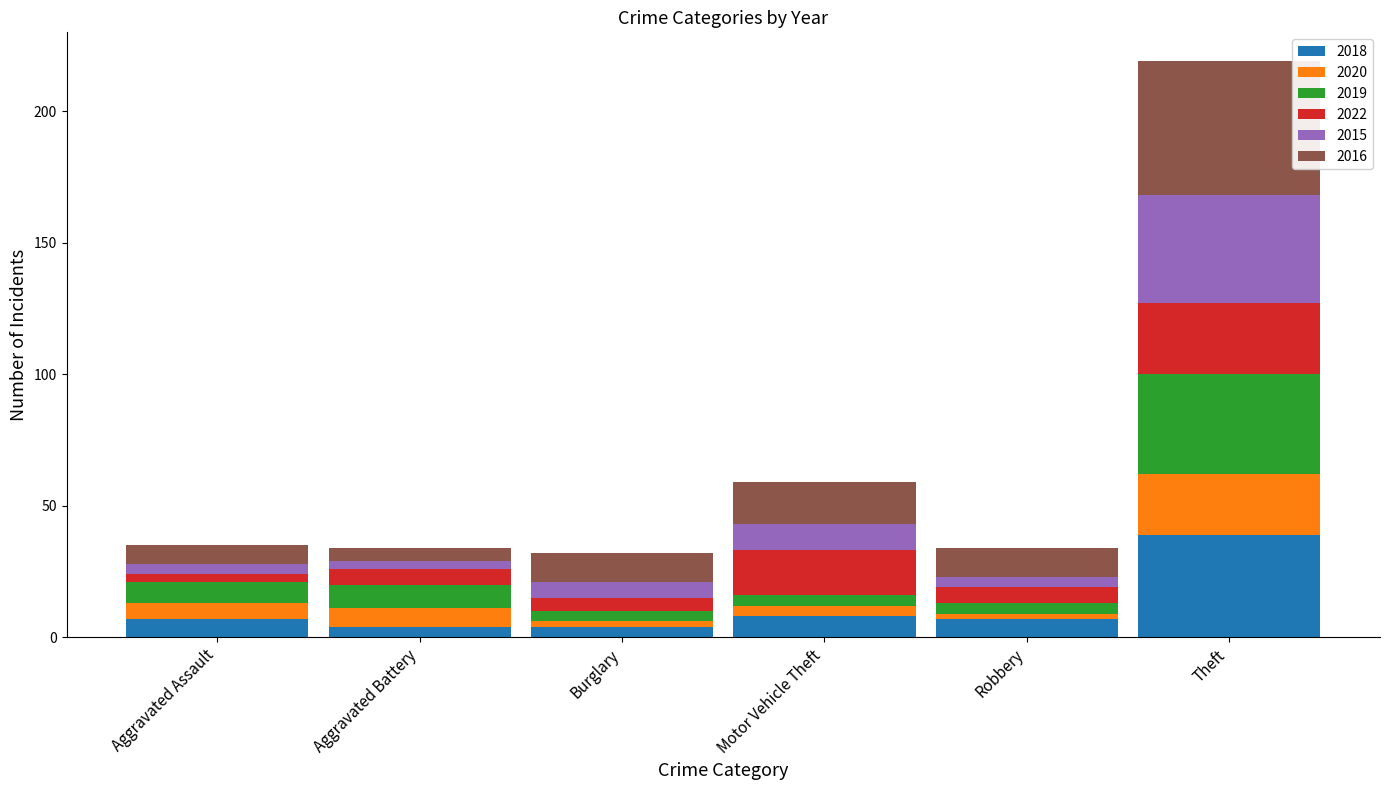

What is the maximum value for 2018?

39